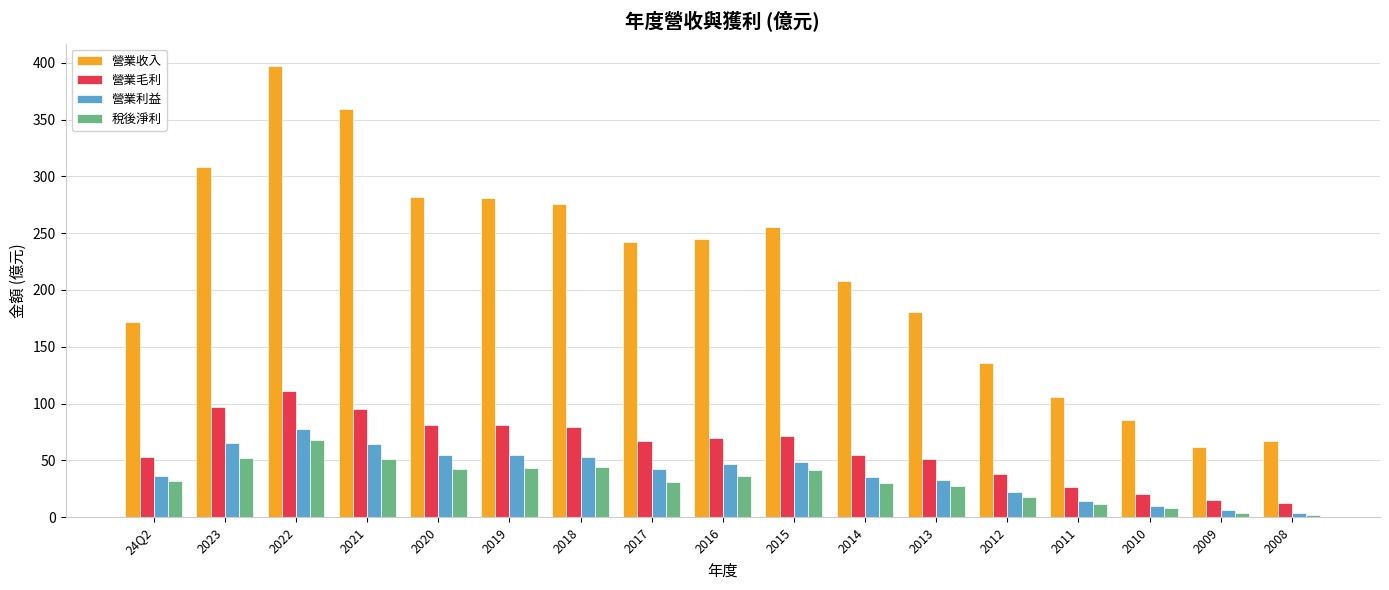

What is the difference between the highest and lowest values at 24Q2?

140.4